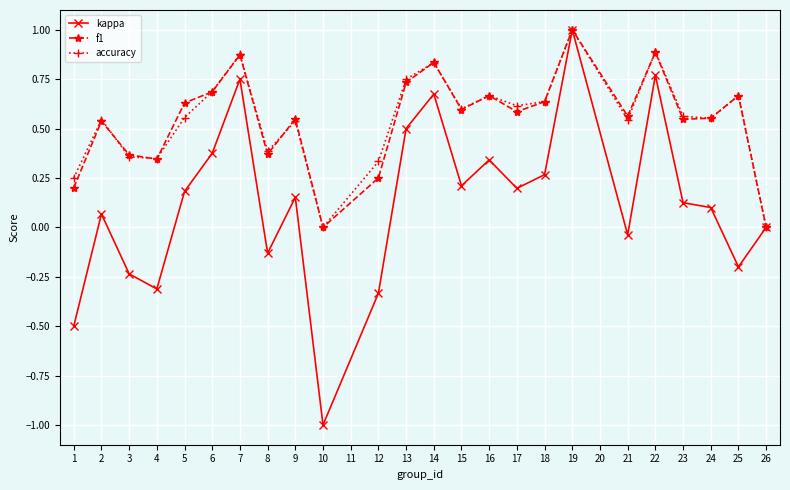

What is the minimum value shown in the chart?

-1.0